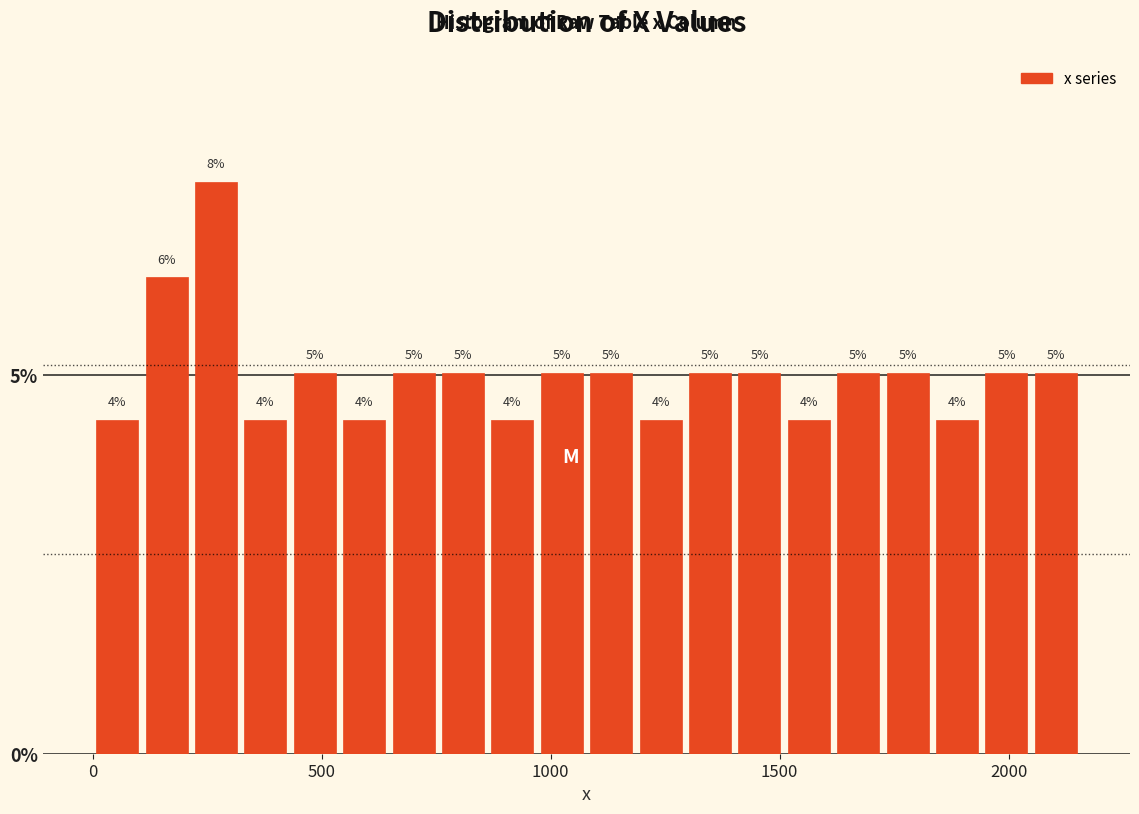

Around what value on the x-axis is the tallest bar? Give the approximate position of its centre, as read against the axis.

250